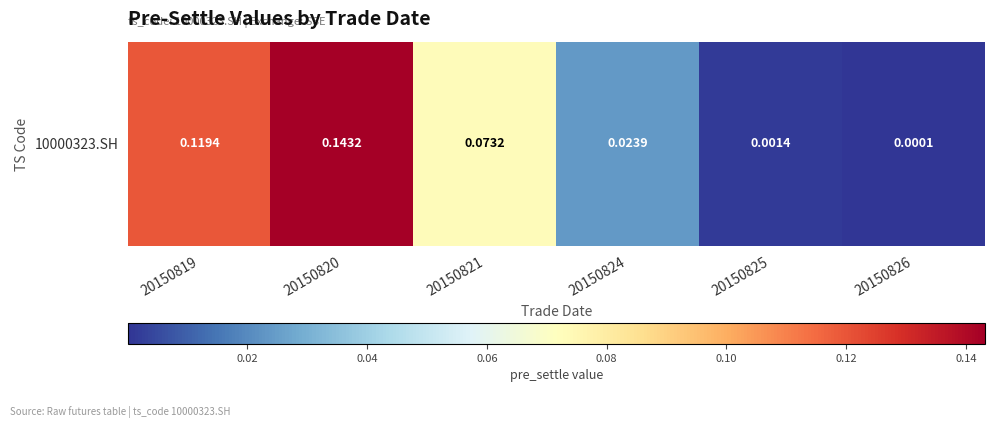

Reading left to right, extract all data points from this chart.

0.1	0.1	0.1	0.0	0.0	0.0